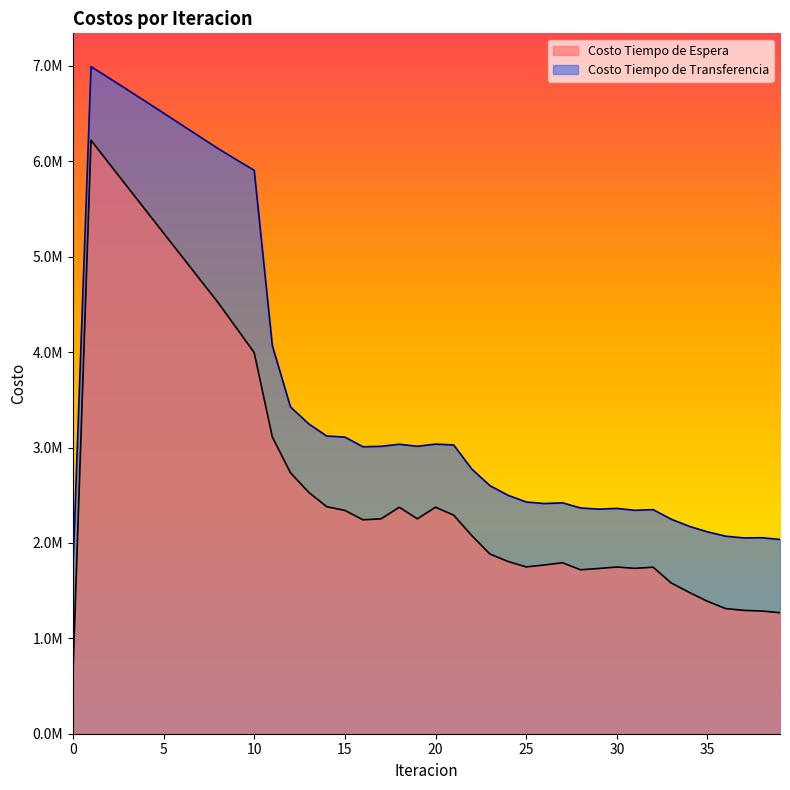

What are all the series names shown in the legend?

Costo Tiempo de Espera, Costo Tiempo de Transferencia